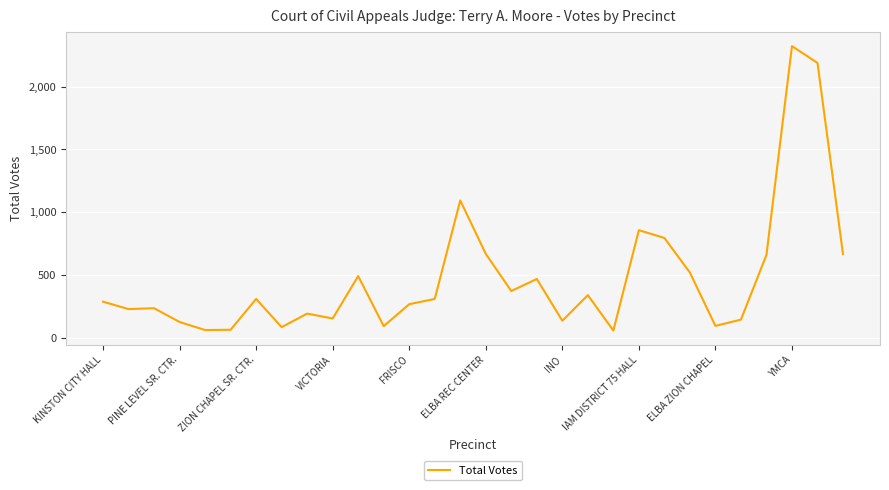

What is the maximum value shown in the chart?

2324